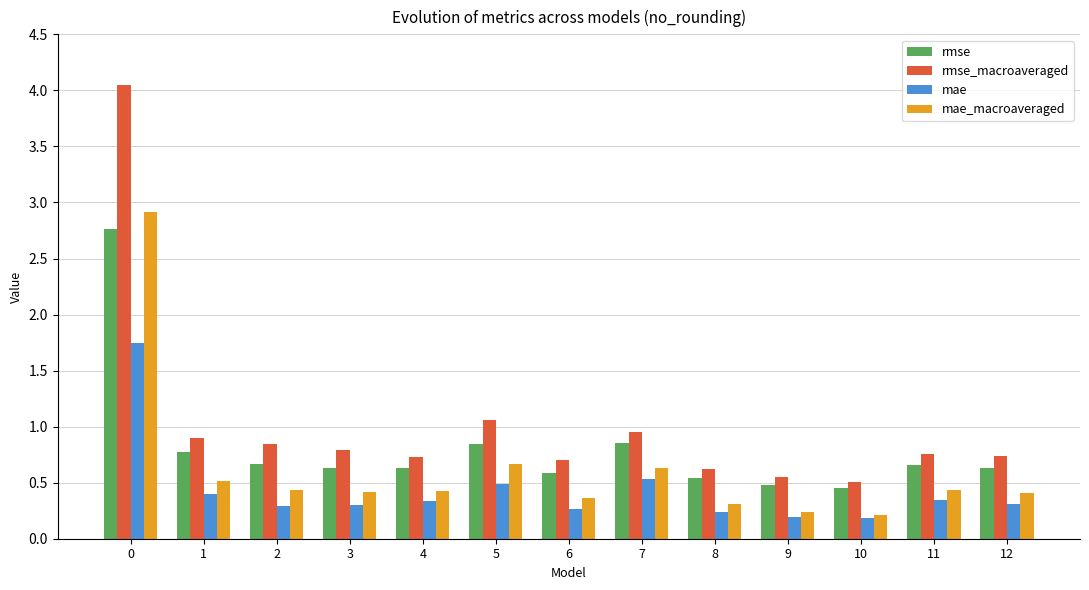

Which series changed the most between 0 and 3?

rmse_macroaveraged